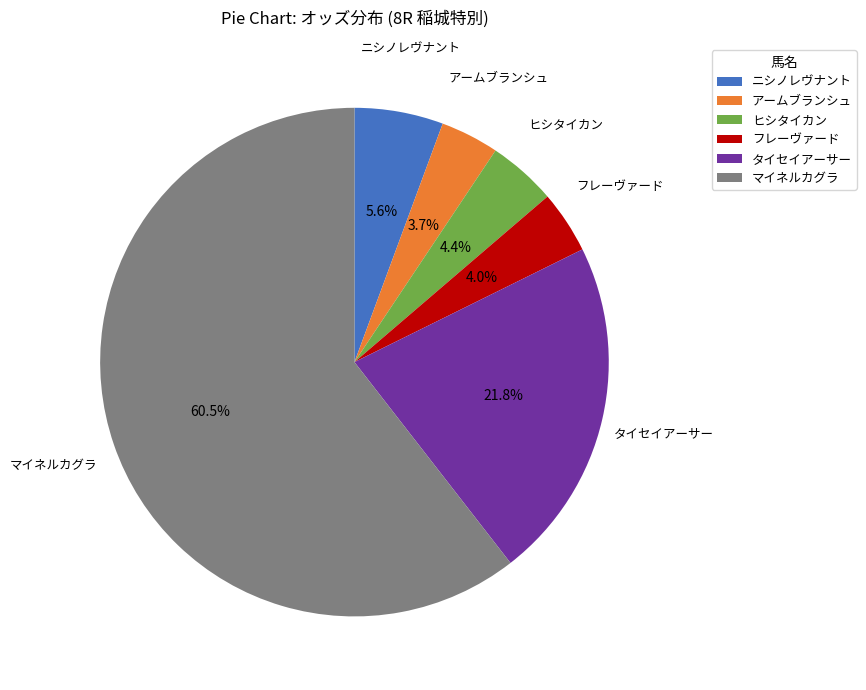

True or false: タイセイアーサー accounts for 33% of the total.

False